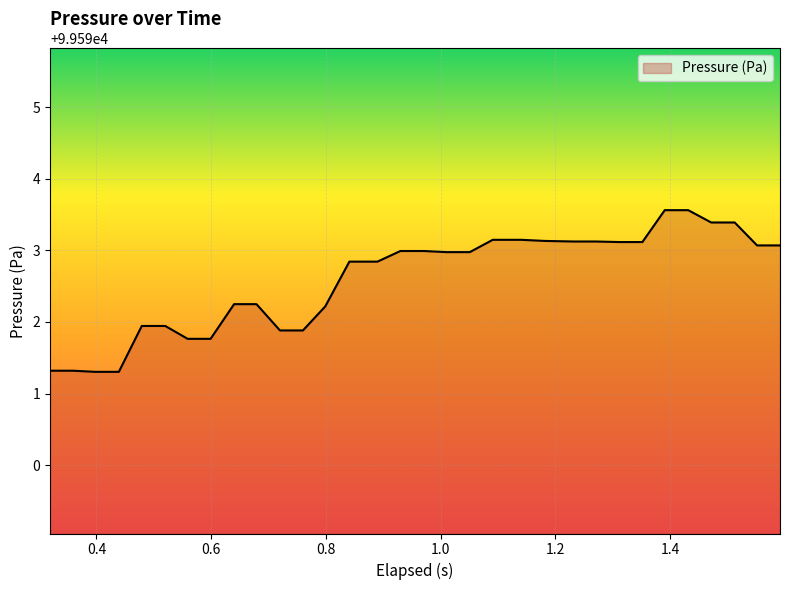

What is the greatest value displayed?

99593.6